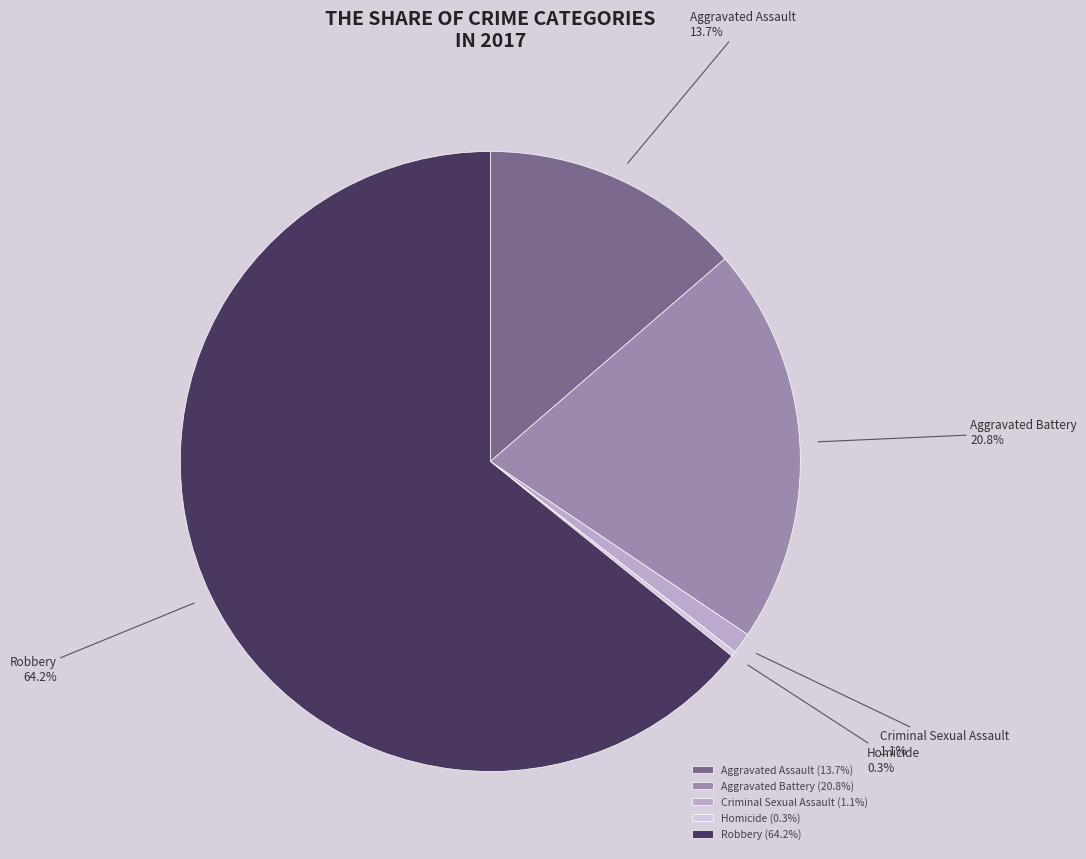

Combined, do Criminal Sexual Assault and Aggravated Assault account for over 50%?

No